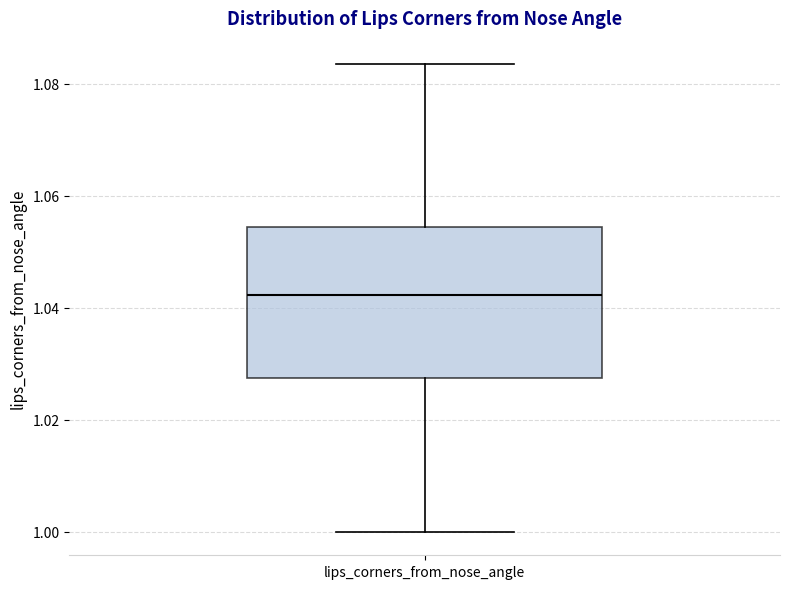

Read this box plot against the y-axis: the position of the median line, the range covered by the box, and the ends of both whiskers. The values are not printed on the chart, so give them approximately, as read against the axis.

median 1.042, box 1.028 to 1.054, whiskers 1.000 to 1.084